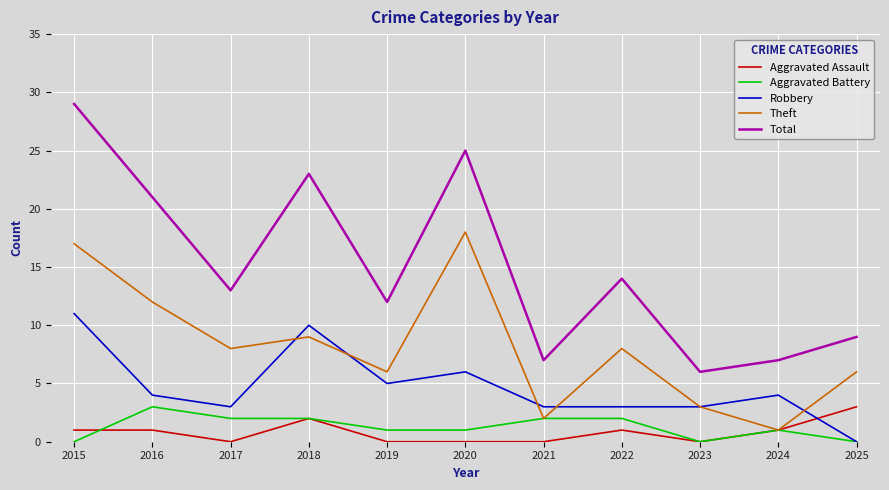

Rank the series at 2019 from highest to lowest value.

Total, Theft, Robbery, Aggravated Battery, Aggravated Assault